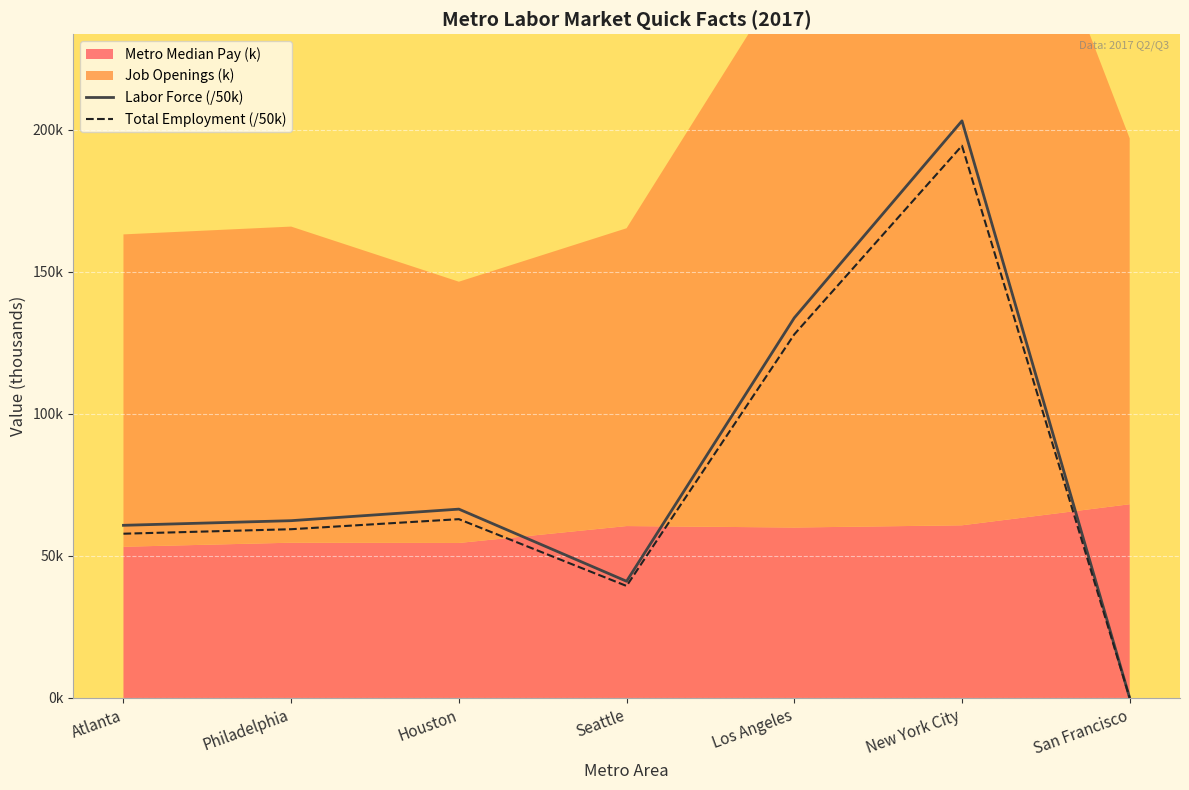

At which label does Total Employment (/50k) reach its peak?

New York City